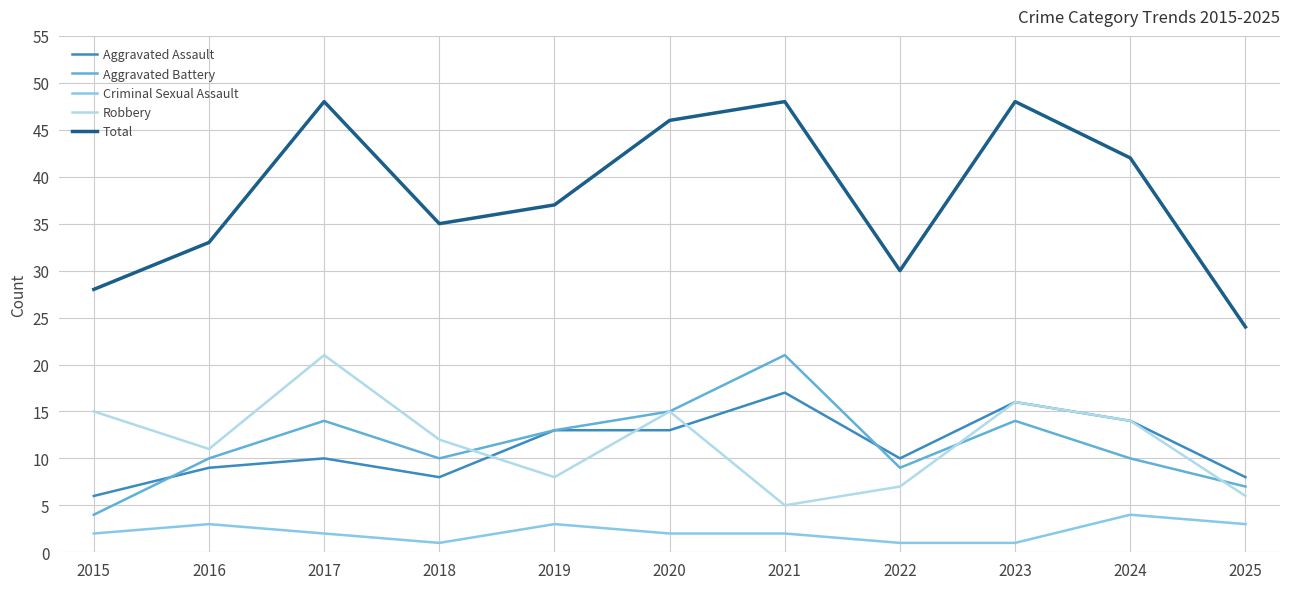

What is the difference between the maximum and minimum values in the Aggravated Assault series?

11